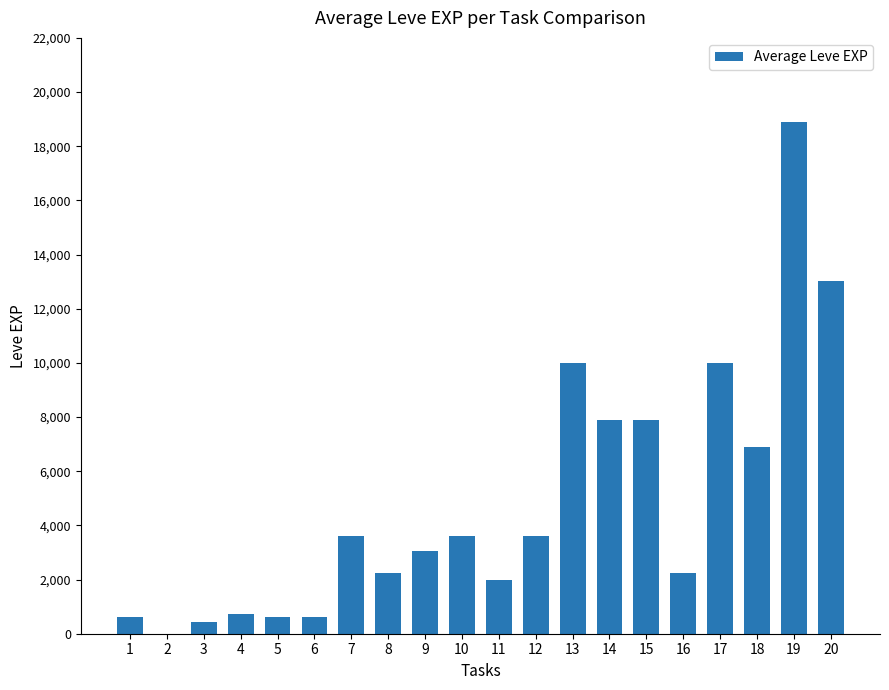

Reading left to right, extract all data points from this chart.

1=630	2=1	3=450	4=720	5=630	6=630	7=3600	8=2230	9=3040	10=3600	11=1980	12=3600	13=9990	14=7880	15=7880	16=2230	17=9990	18=6880	19=18910	20=13040